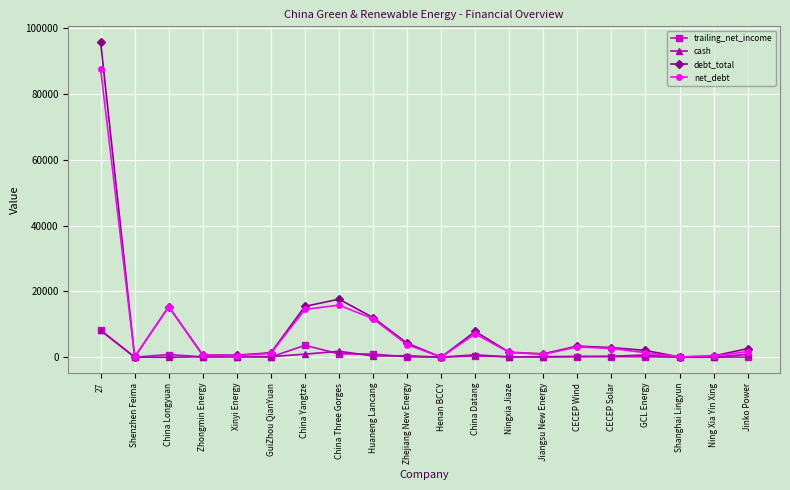

What is the label of the 4th point from the right?

GCL Energy